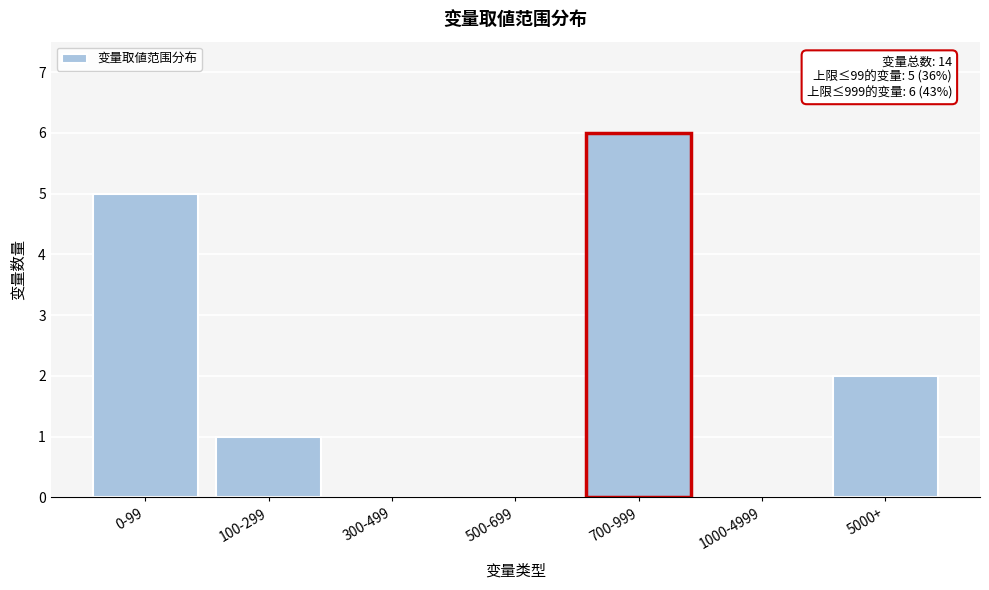

Reading left to right, transcribe all the data shown in this chart.

0-99=5	100-299=1	300-499=0	500-699=0	700-999=6	1000-4999=0	5000+=2